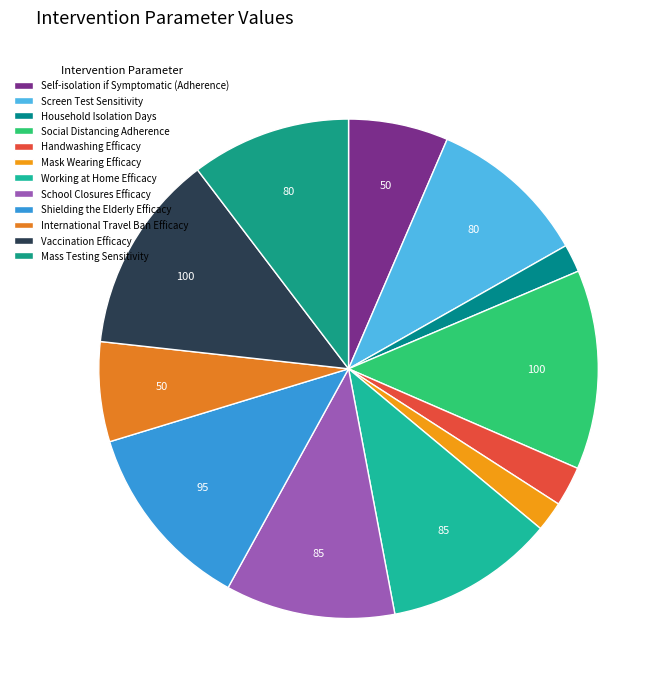

The Mass Testing Sensitivity slice represents 10% of the pie. True or false?

True